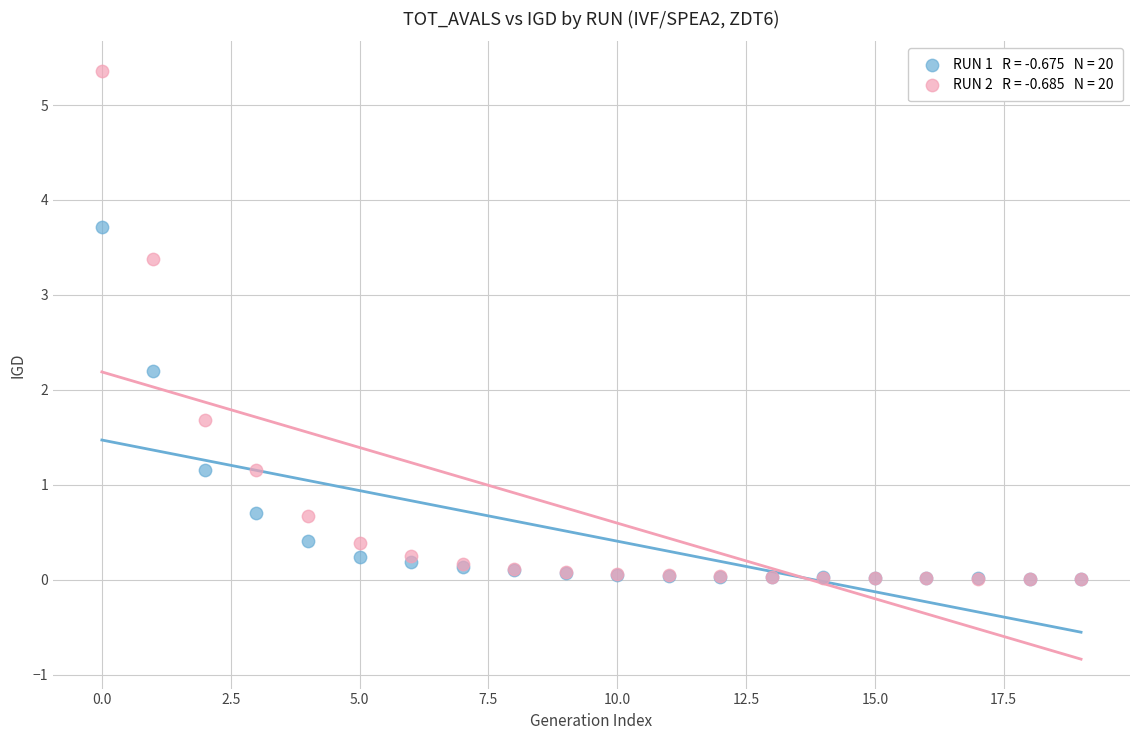

Across all series, what Y value is closest to 2?

2.2